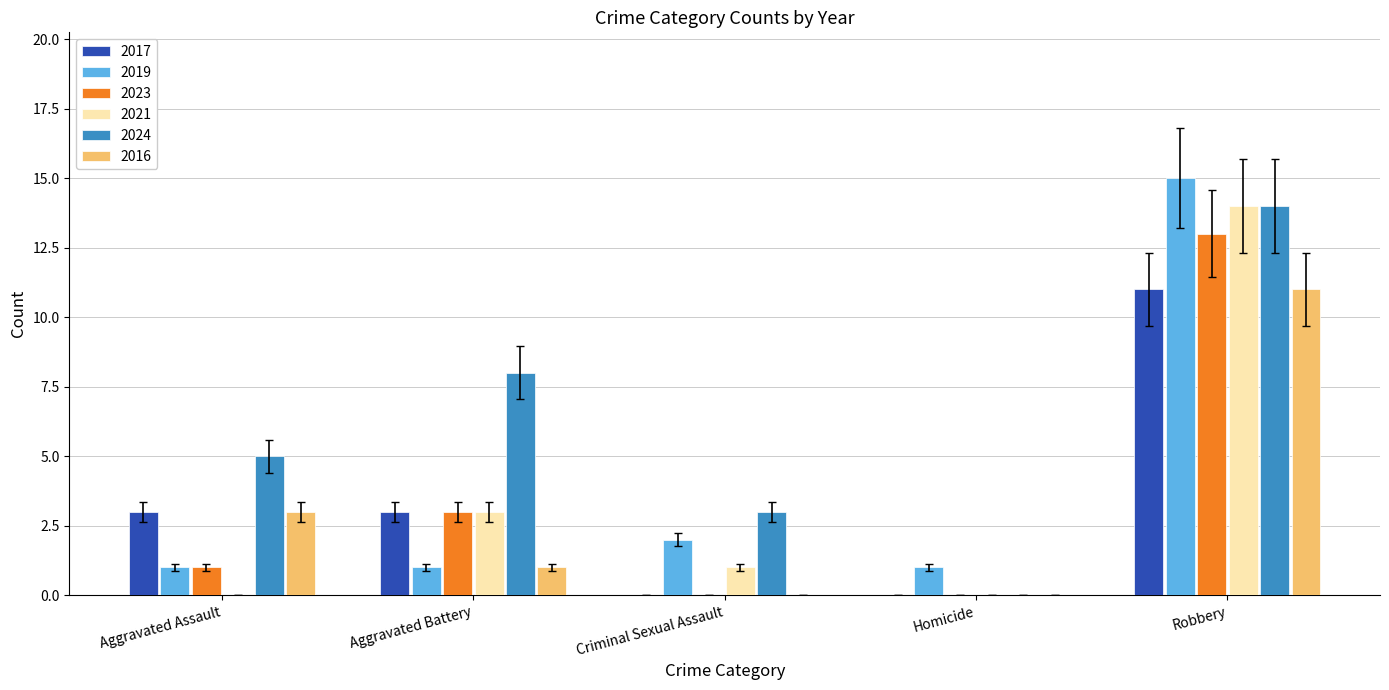

At which label does 2016 reach its peak?

Robbery